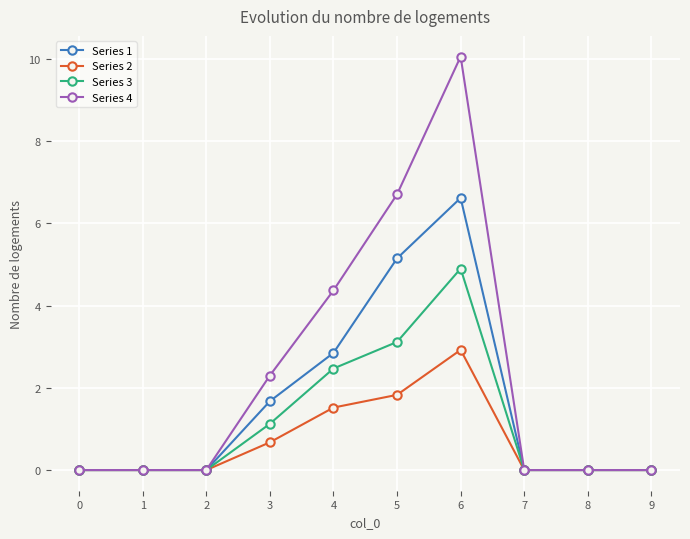

True or false: Series 4 has more than 0 interior local peaks.

True